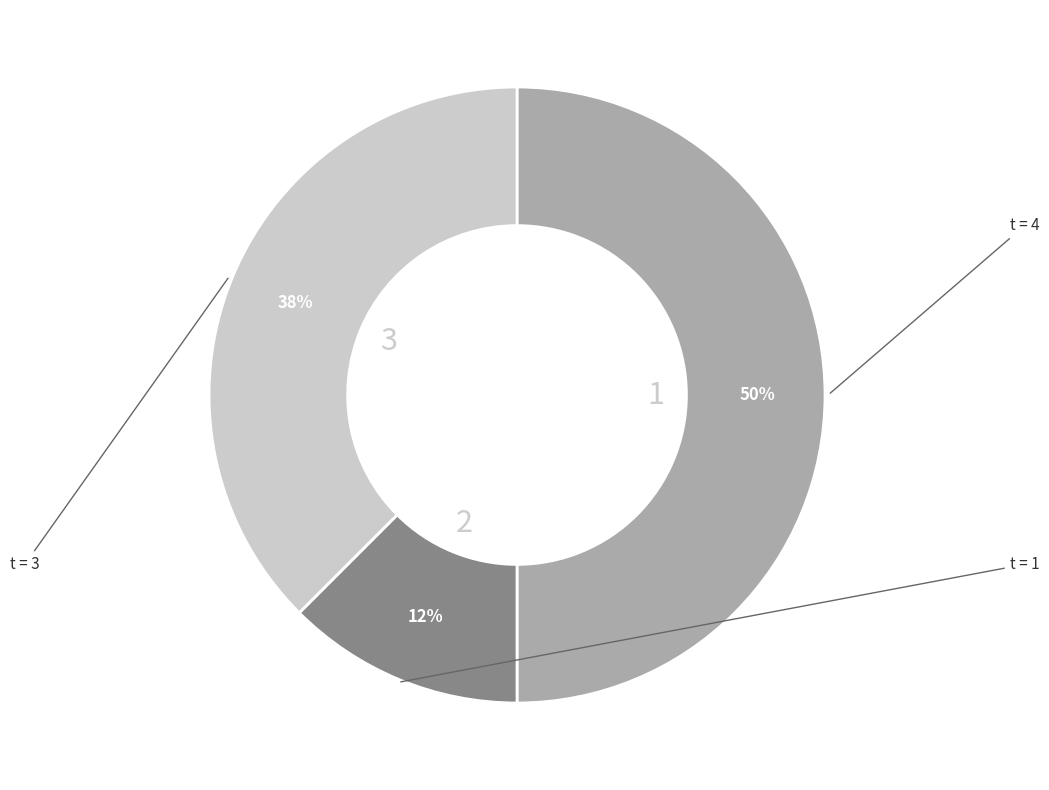

How many slices are in this pie chart?

3